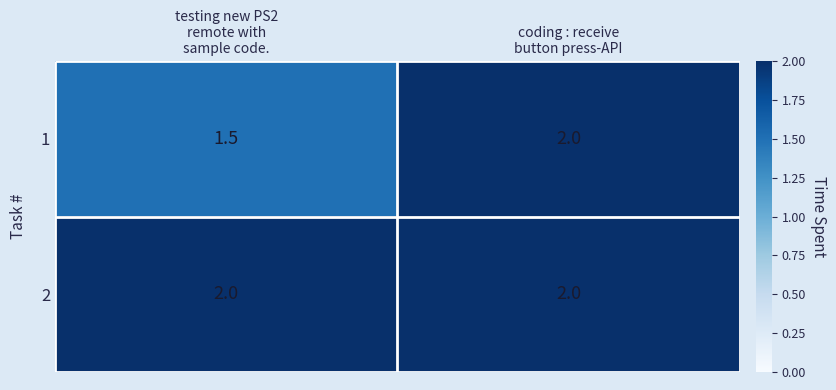

Which series has the largest range (max minus min)?

1